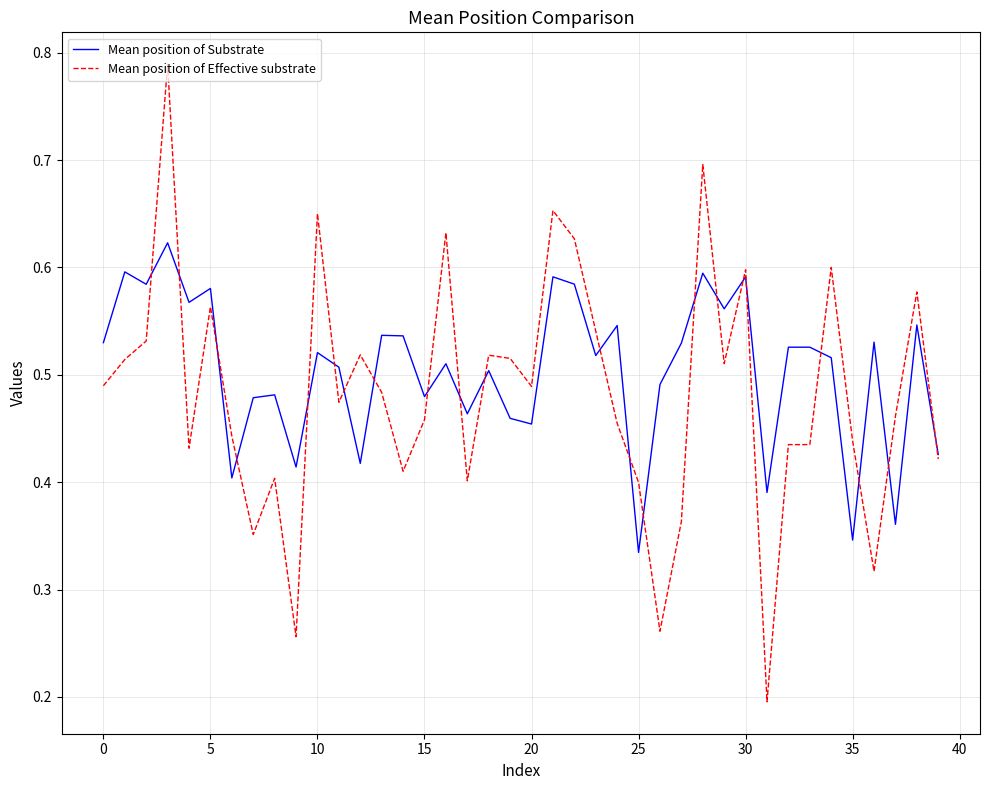

Which series has the widest spread of values?

Mean position of Effective substrate